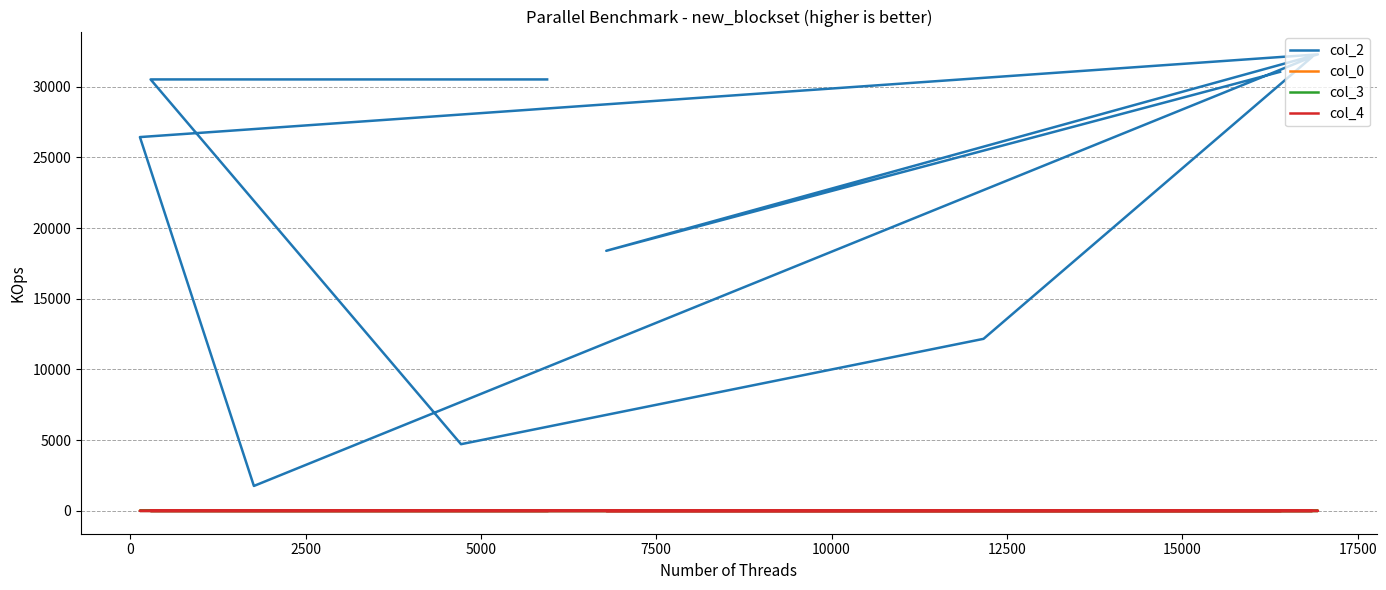

True or false: col_2 has more than 2 interior local peaks.

True